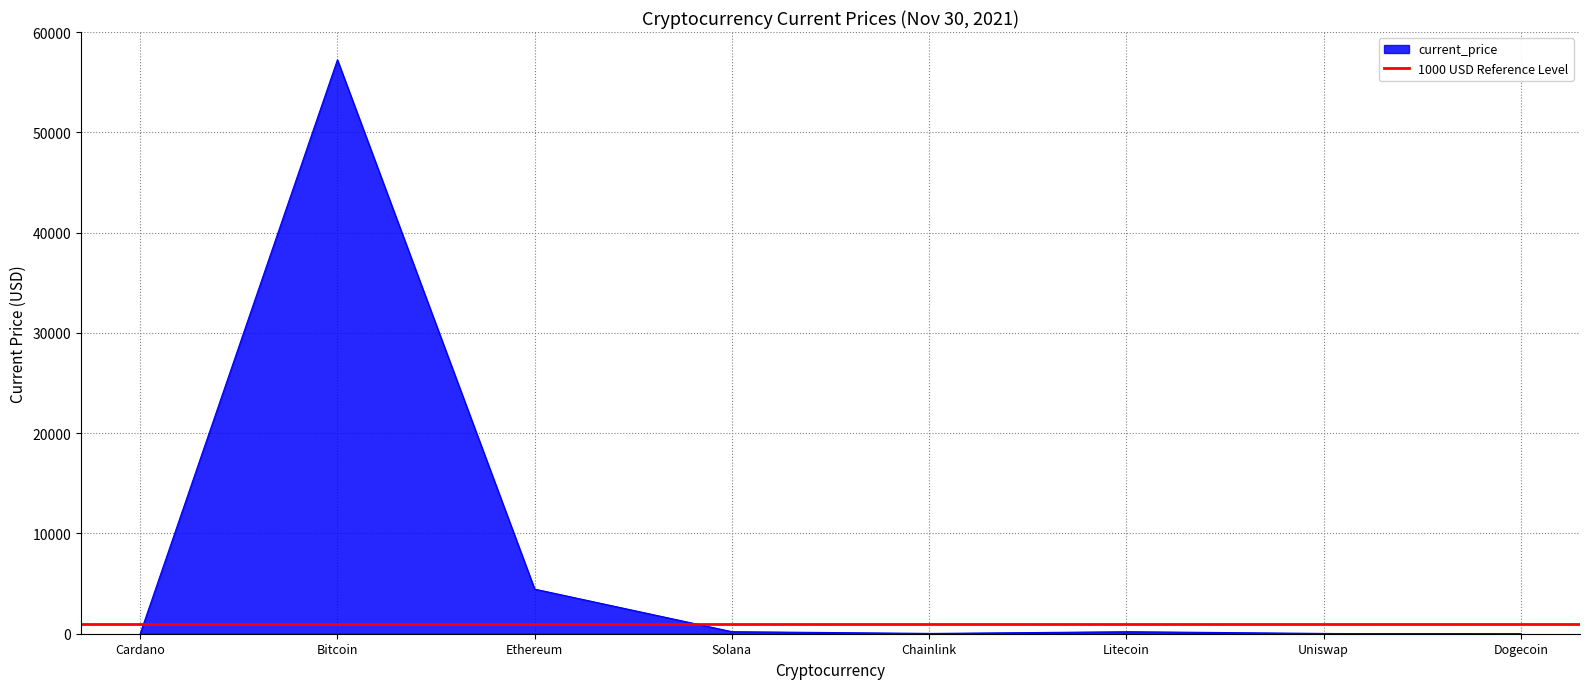

The value at Bitcoin is 18960.3. True or false?

False